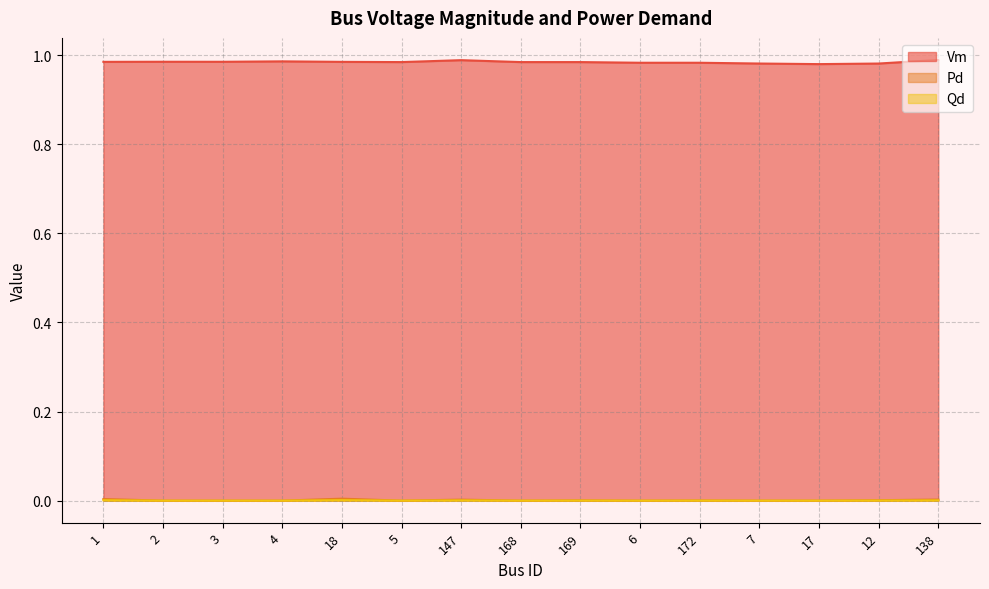

Rank the series at 138 from lowest to highest value.

Qd, Pd, Vm